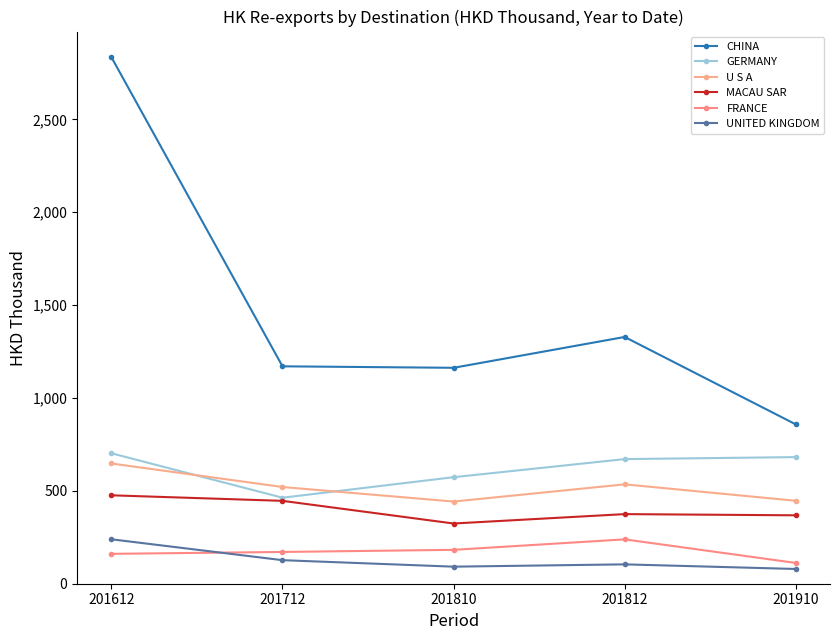

What is the minimum value for GERMANY?

463.0